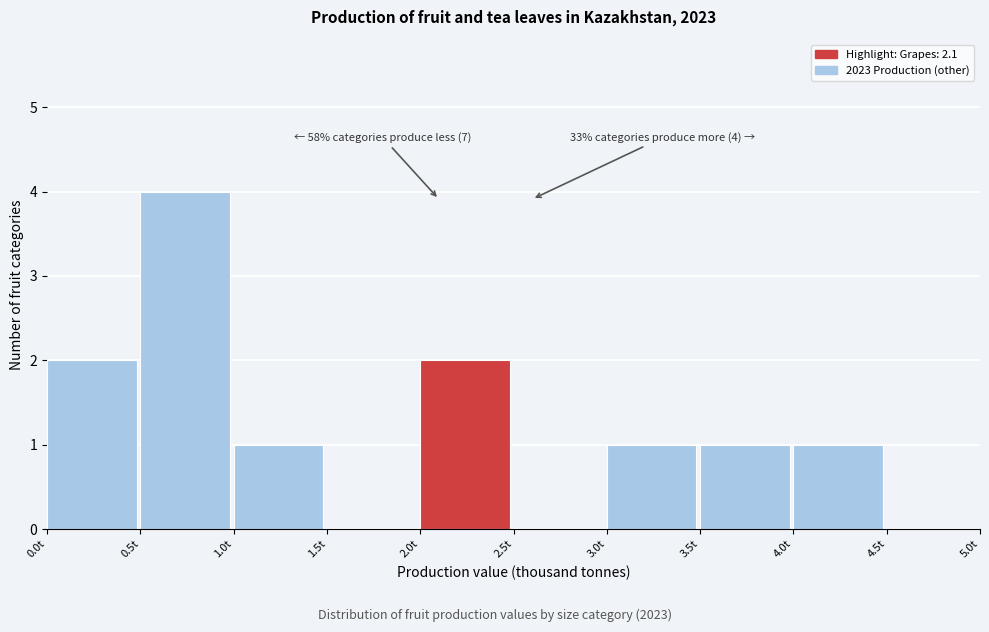

Over which range of the x-axis is the bar tallest?

0.5 to 1.0